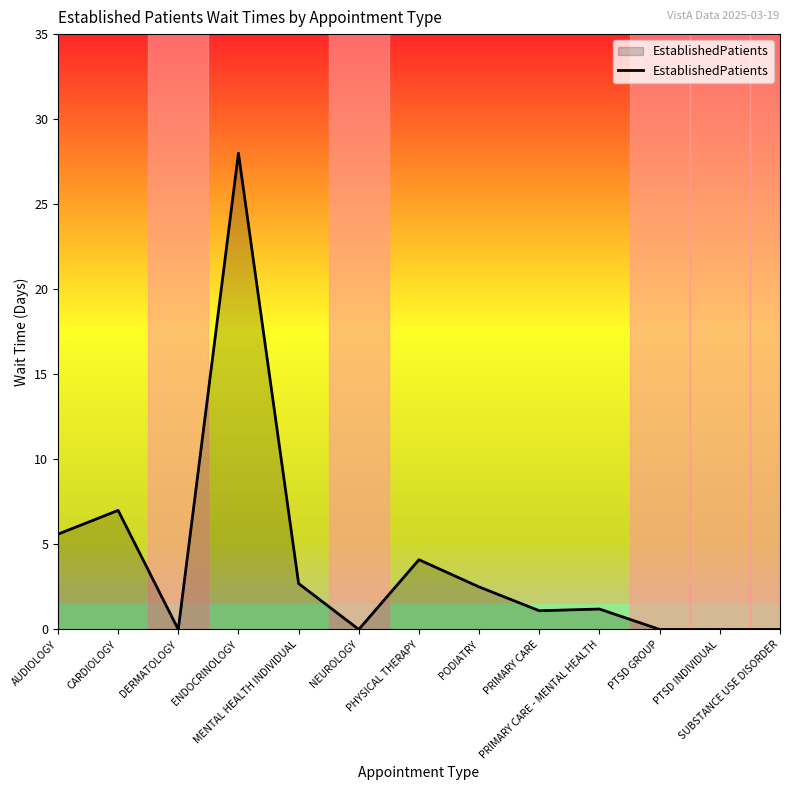

At which category does the chart reach its peak across all series?

ENDOCRINOLOGY